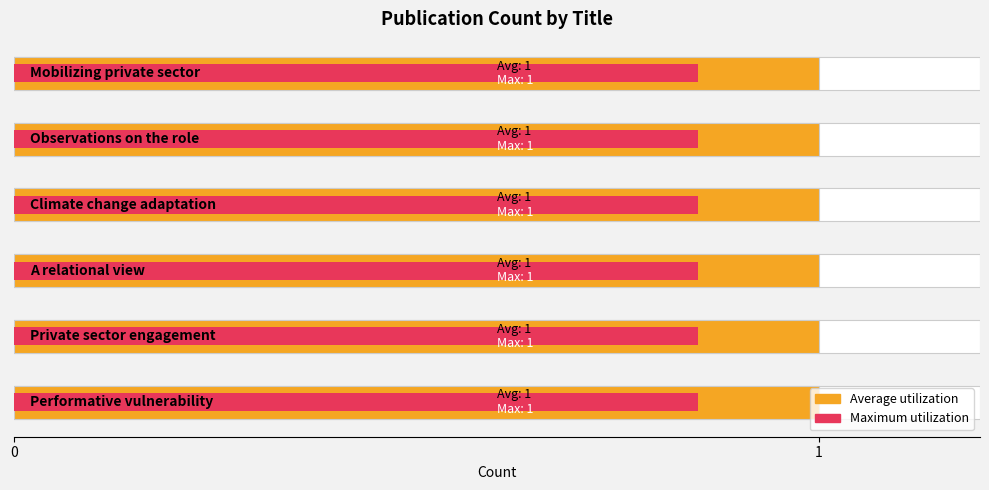

How many data points does each series have?

6